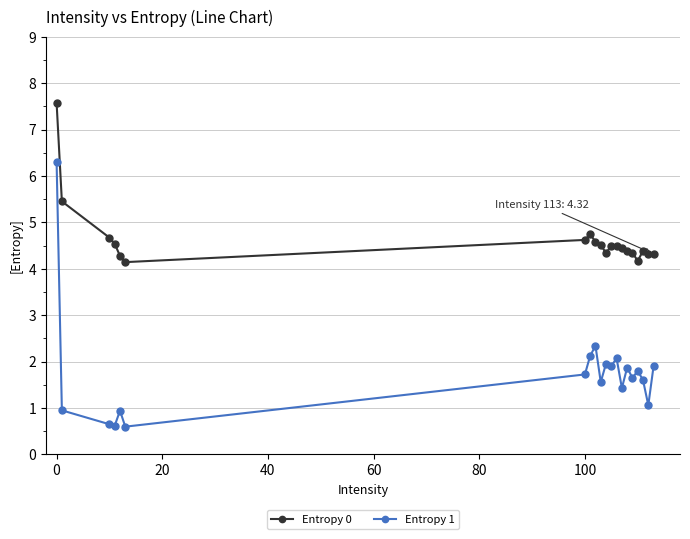

List the series in order of their peak value, highest first.

Entropy 0, Entropy 1